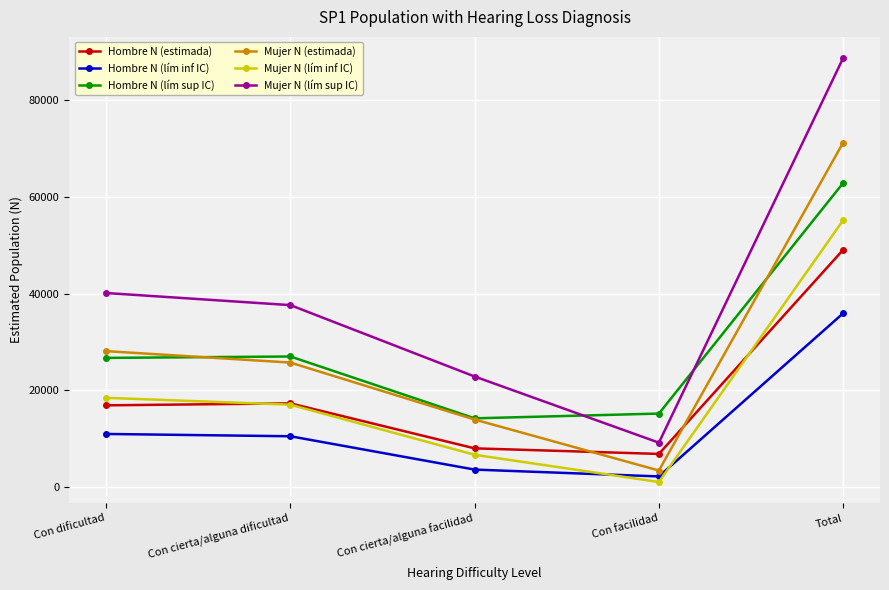

How many data points does each series have?

5